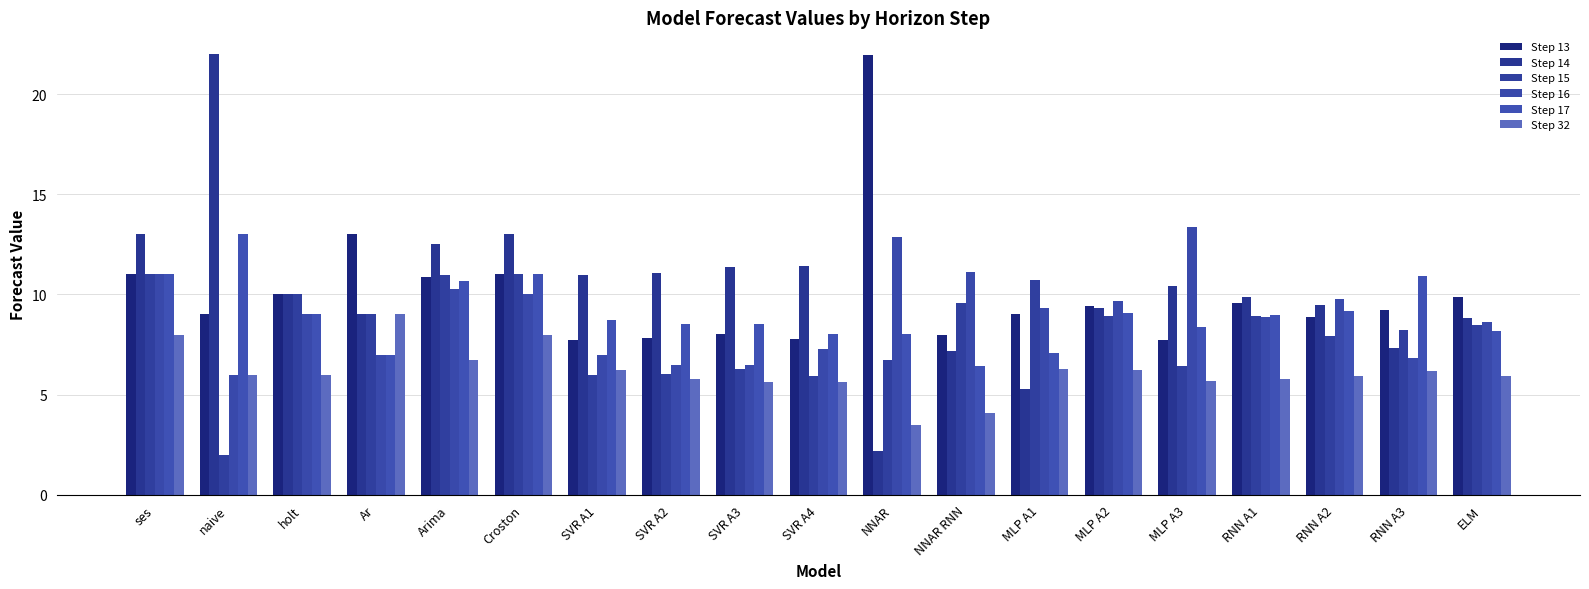

What is the difference between the Step 13 values at MLP A2 and Arima?

1.5